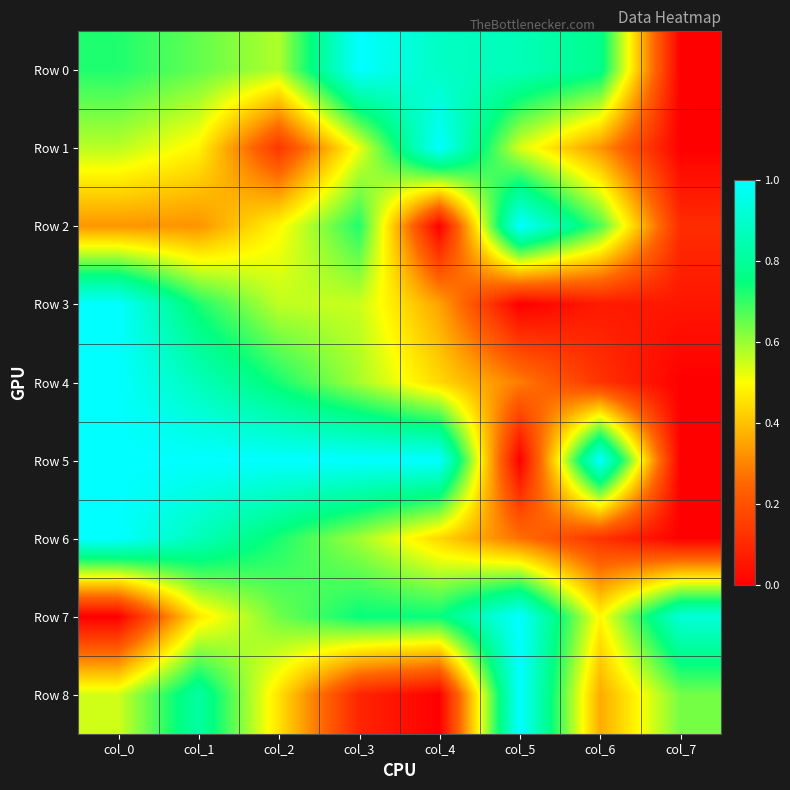

Reading left to right, extract all data points from this chart.

Row 0: col_0=0.7	col_1=0.7	col_2=0.6	col_3=1.0	col_4=0.9	col_5=0.9	col_6=0.8	col_7=0.0
Row 1: col_0=0.6	col_1=0.5	col_2=0.1	col_3=0.5	col_4=1.0	col_5=0.5	col_6=0.3	col_7=0.0
Row 2: col_0=0.3	col_1=0.3	col_2=0.5	col_3=0.7	col_4=0.0	col_5=1.0	col_6=0.7	col_7=0.1
Row 3: col_0=1.0	col_1=0.7	col_2=0.6	col_3=0.6	col_4=0.4	col_5=0.0	col_6=0.1	col_7=0.1
Row 4: col_0=1.0	col_1=0.9	col_2=0.7	col_3=0.6	col_4=0.4	col_5=0.3	col_6=0.1	col_7=0.0
Row 5: col_0=1.0	col_1=1.0	col_2=1.0	col_3=1.0	col_4=1.0	col_5=0.0	col_6=1.0	col_7=0.0
Row 6: col_0=1.0	col_1=0.9	col_2=0.7	col_3=0.6	col_4=0.4	col_5=0.3	col_6=0.1	col_7=0.0
Row 7: col_0=0.0	col_1=0.5	col_2=0.6	col_3=0.7	col_4=0.7	col_5=1.0	col_6=0.5	col_7=0.9
Row 8: col_0=0.5	col_1=0.8	col_2=0.5	col_3=0.1	col_4=0.0	col_5=1.0	col_6=0.4	col_7=0.6